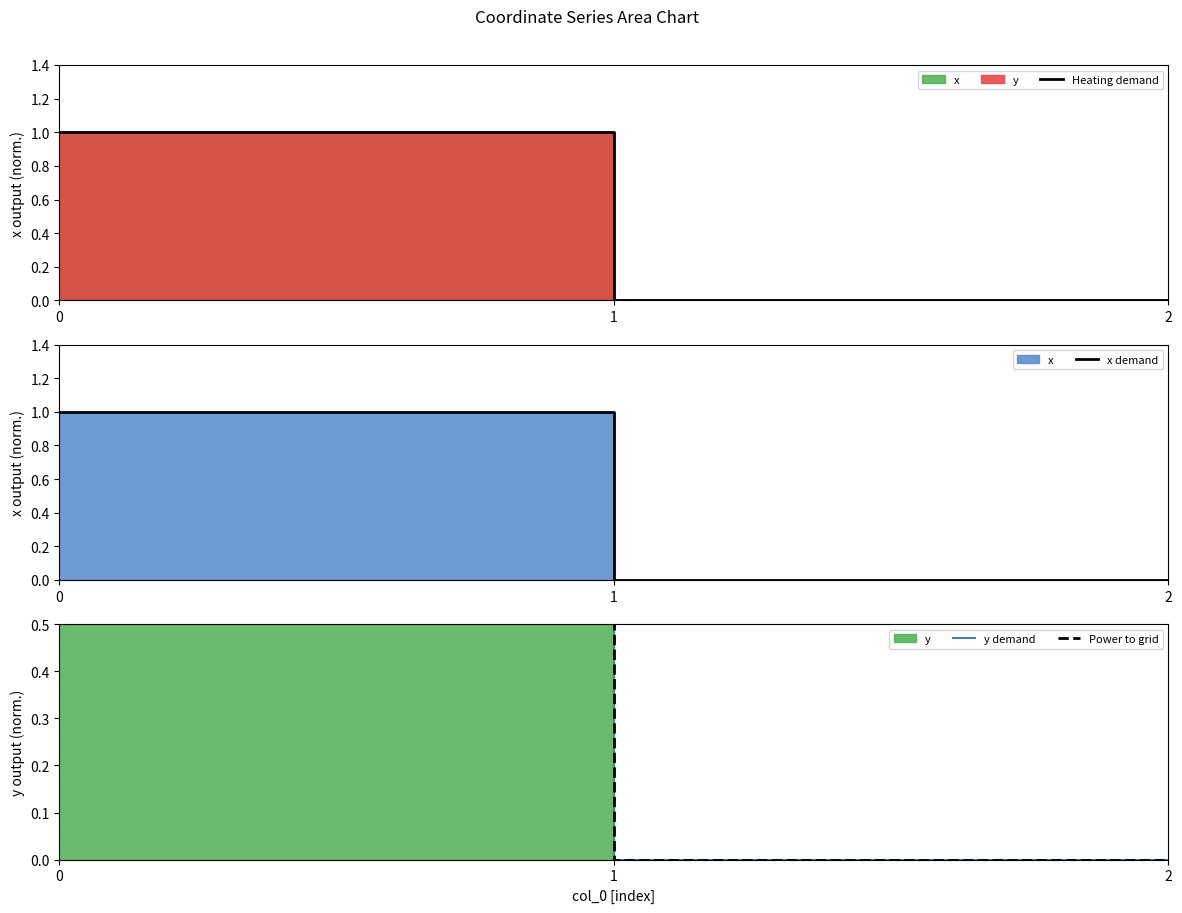

What is the sum of the Heating demand values at 0 and 2?

1.0